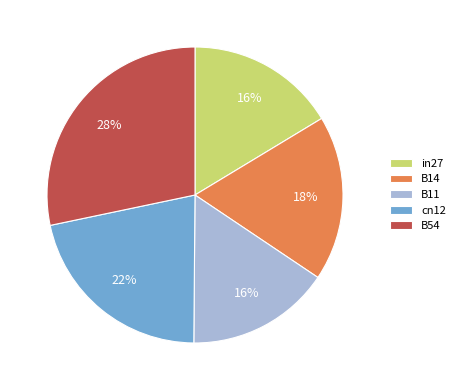

Do B14 and B11 together represent more than half of the pie?

No